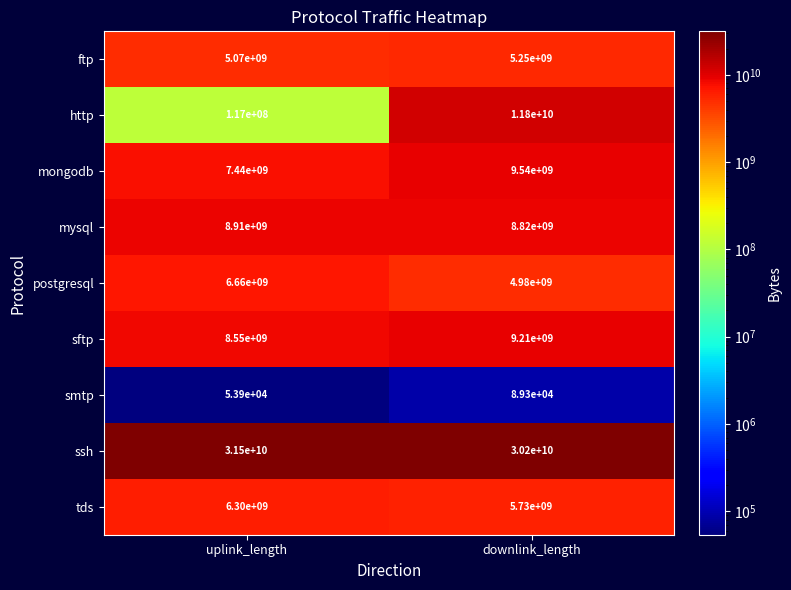

At which category does the chart reach its minimum across all series?

uplink_length